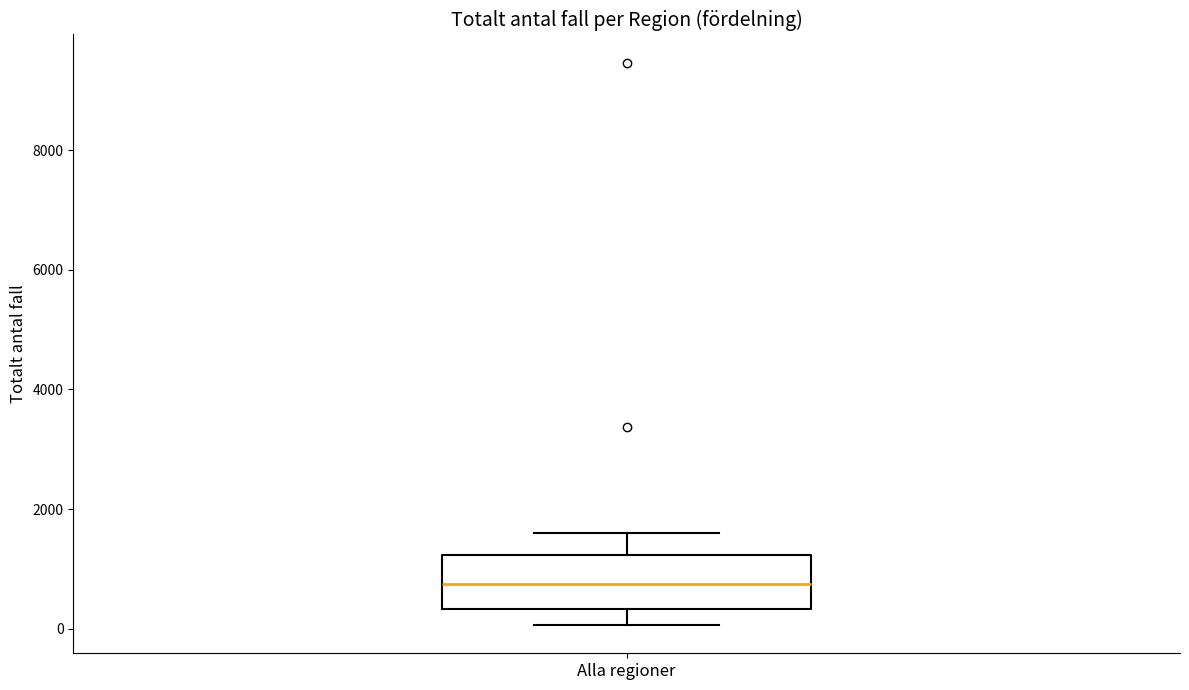

Transcribe this box plot: give where the median line is, the range the box spans, and where the two whiskers end, as read against the y-axis. The values are not printed on the chart, so give them approximately, as read against the axis.

median 800, box 400 to 1200, whiskers 0 to 1600